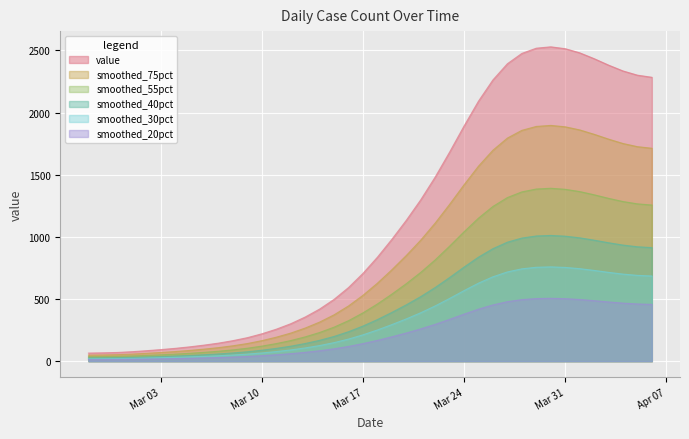

Where is the first local maximum?

2020-03-30